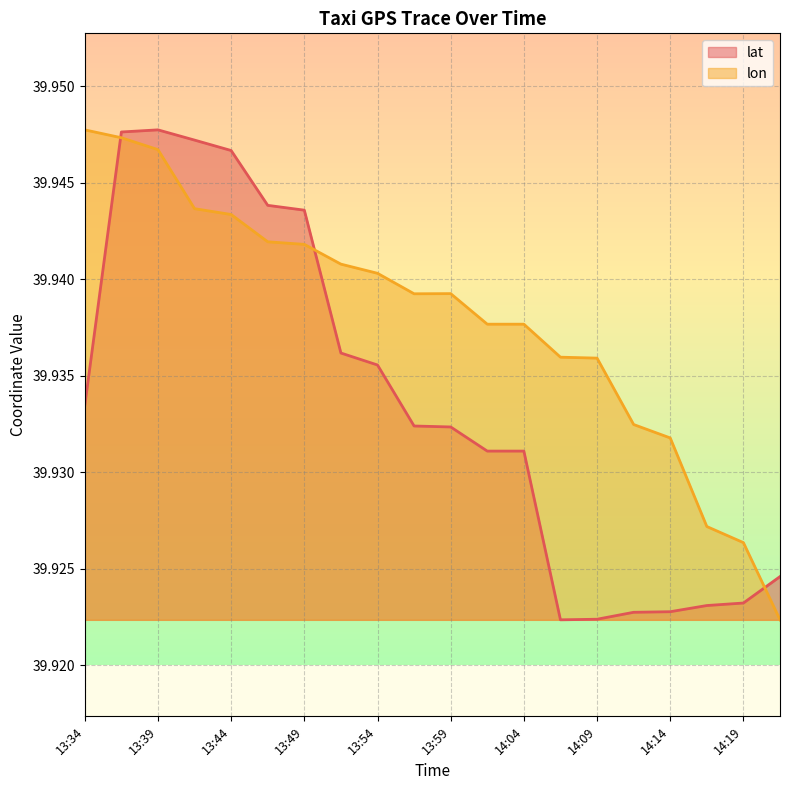

List the series in order of their peak value, highest first.

lat, lon